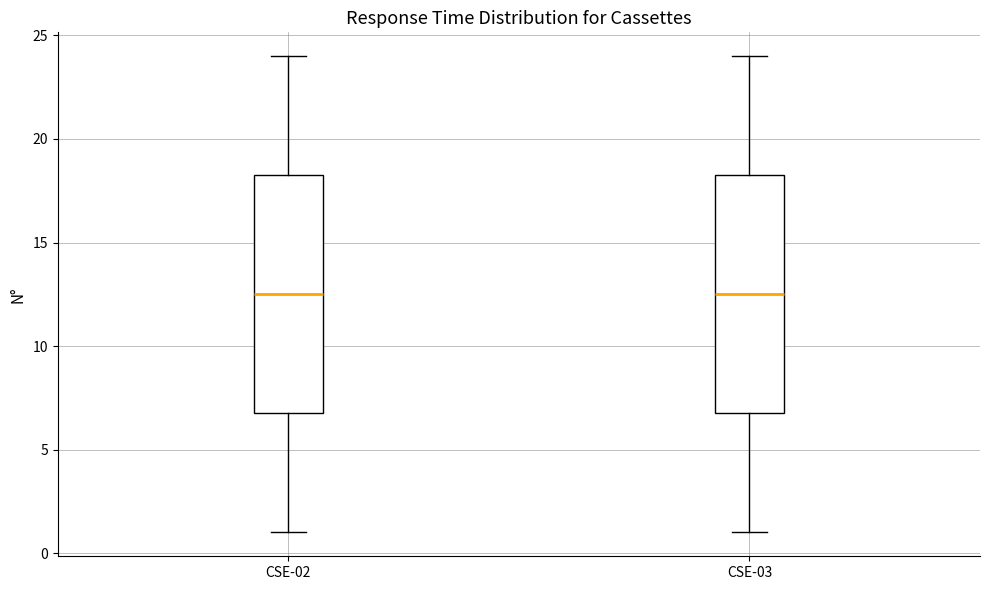

Reading left to right, read every box against the y-axis: the position of its median line, the range the box covers, and the ends of its whiskers. The values are not printed on the chart, so give them approximately, as read against the axis.

CSE-02: median 12.5, box 7.0 to 18.5, whiskers 1.0 to 24.0
CSE-03: median 12.5, box 7.0 to 18.5, whiskers 1.0 to 24.0